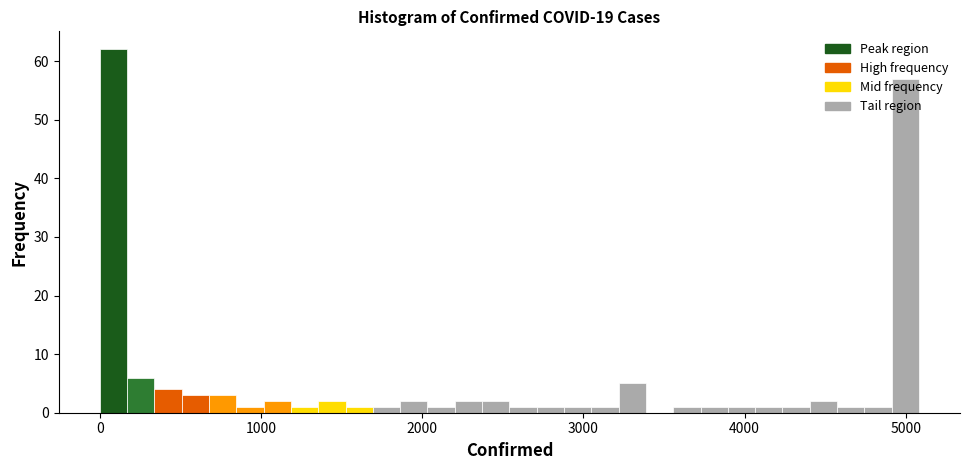

Around what value on the x-axis is the tallest bar? Give the approximate position of its centre, as read against the axis.

100